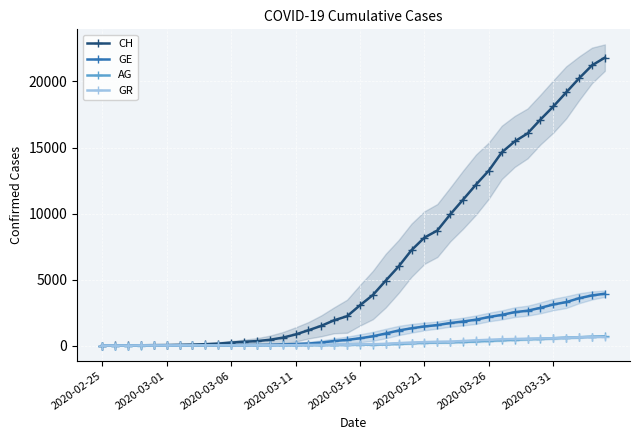

True or false: GE and AG intersect in this chart.

False